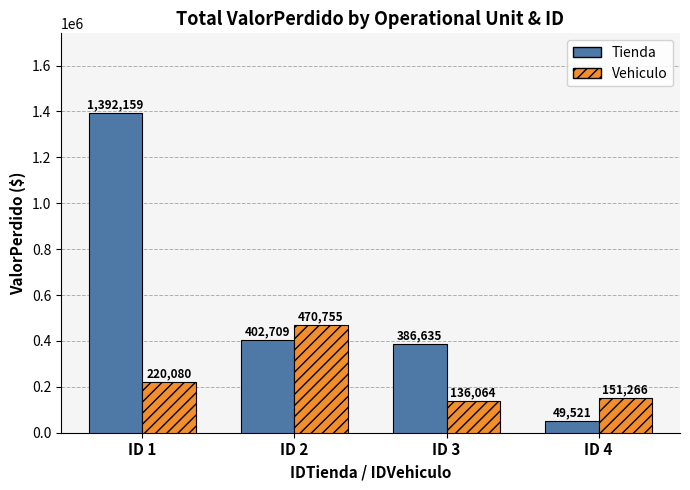

How many data points does each series have?

4